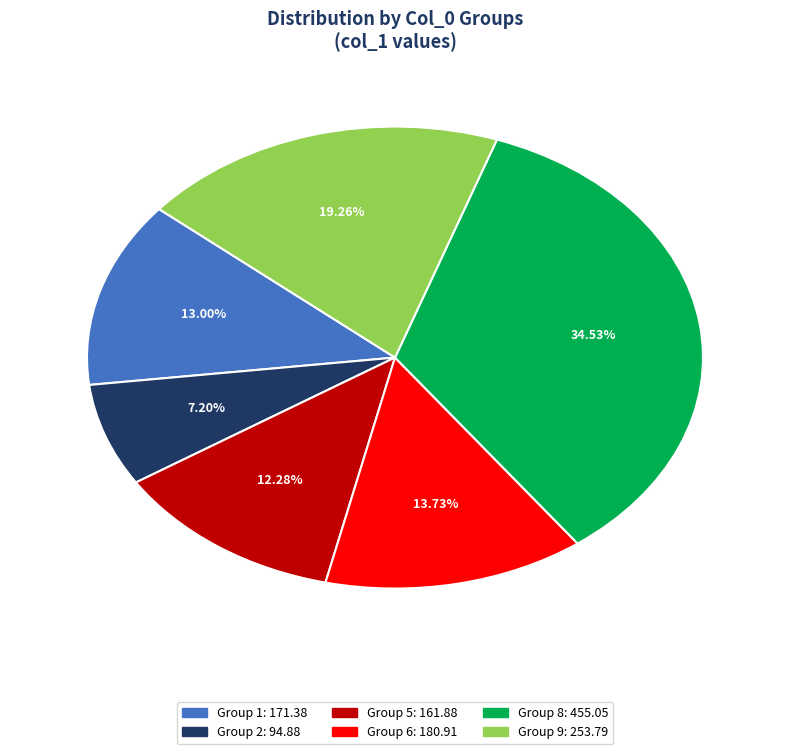

Is there a majority slice in this chart?

No